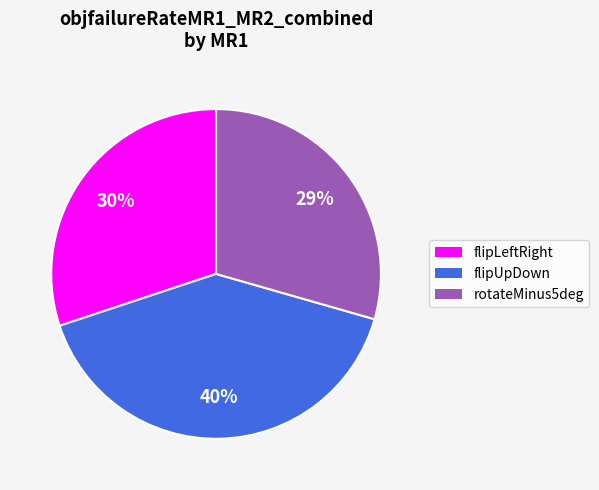

Does any single category account for the majority?

No